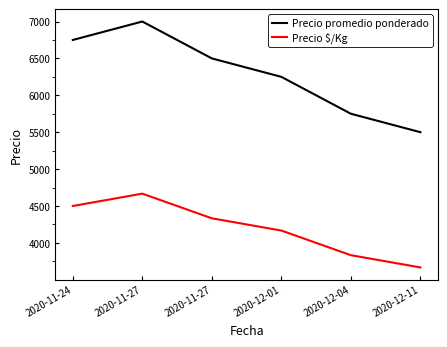

What are all the series names shown in the legend?

Precio promedio ponderado, Precio $/Kg